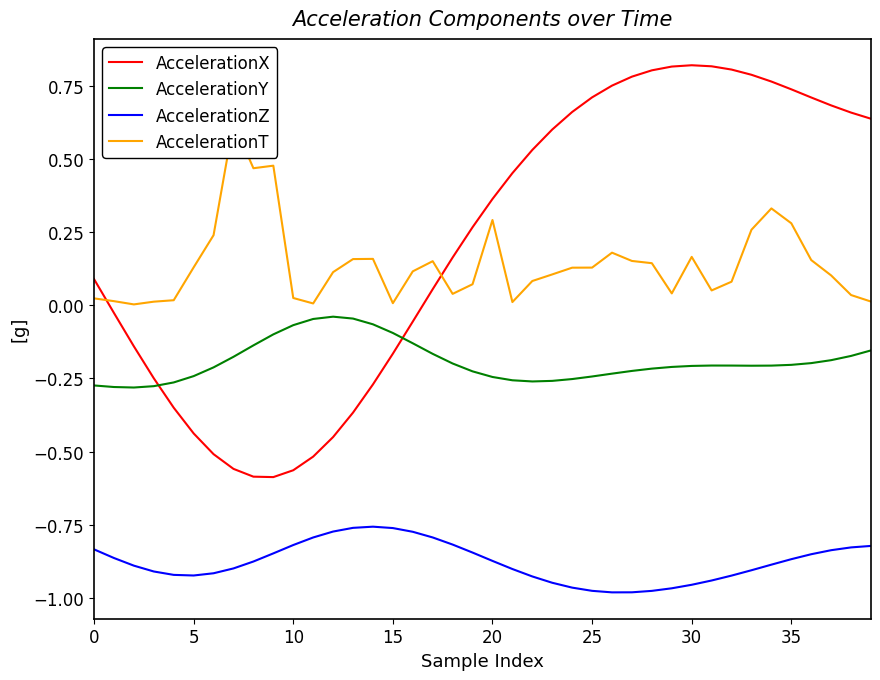

After their last crossing, which series has the higher values: AccelerationY or AccelerationX?

AccelerationX